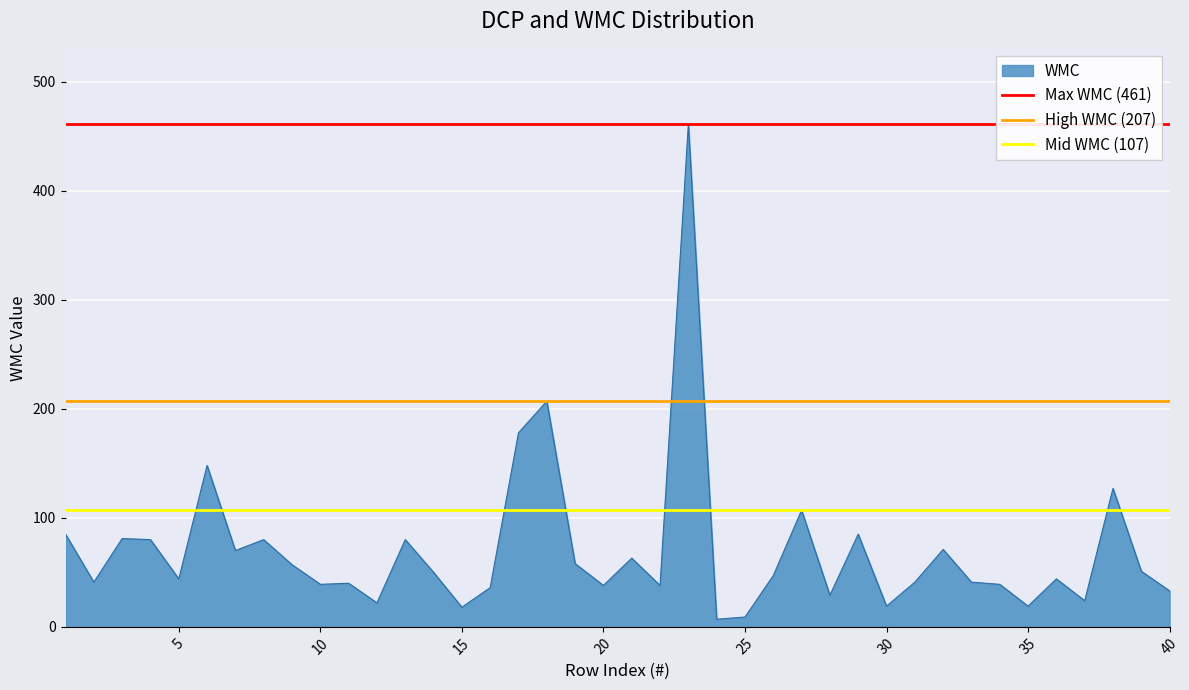

What is the value of the High WMC (207) point at the 1st from the left?

207